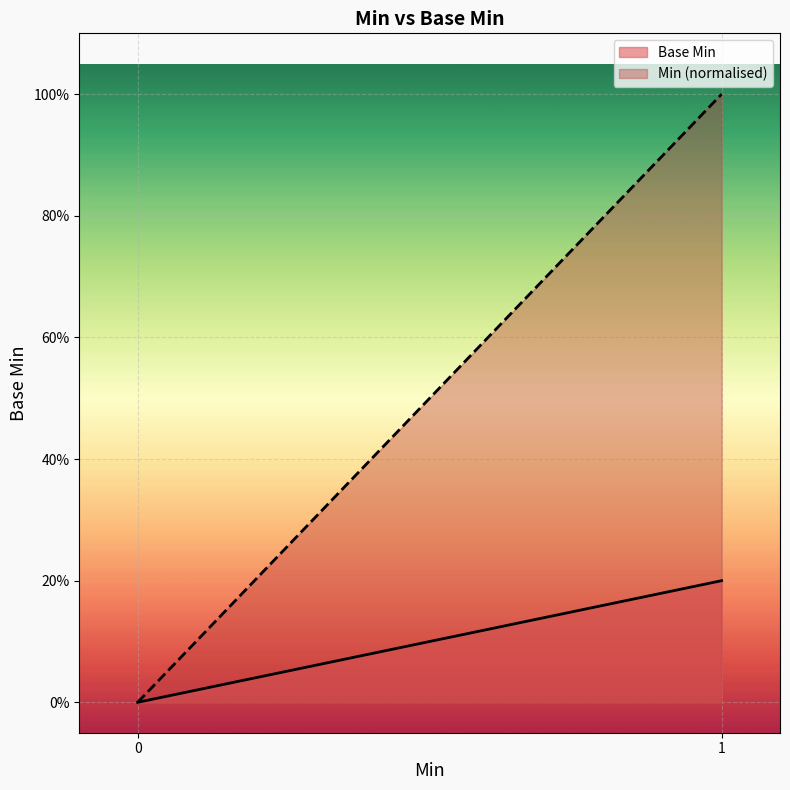

What is the sum of all Min (normalised) values?

1.0